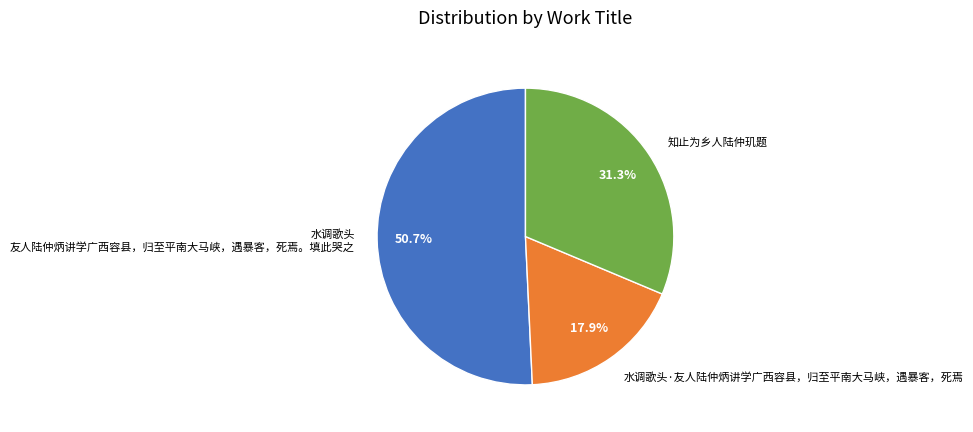

The 知止为乡人陆仲玑题 slice represents 31% of the pie. True or false?

True